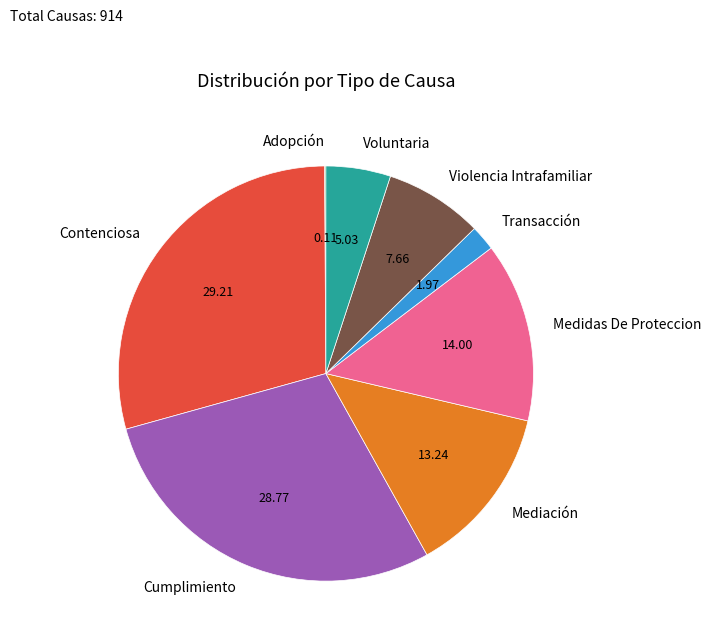

Is the sum of Cumplimiento and Violencia Intrafamiliar greater than half?

No